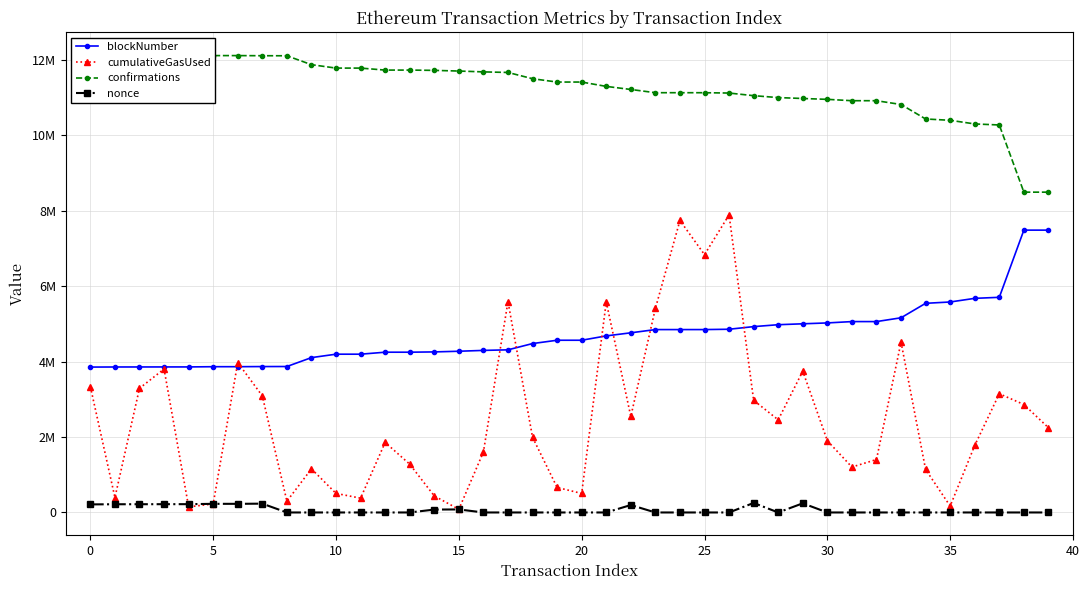

Which series has the largest total across all categories?

confirmations